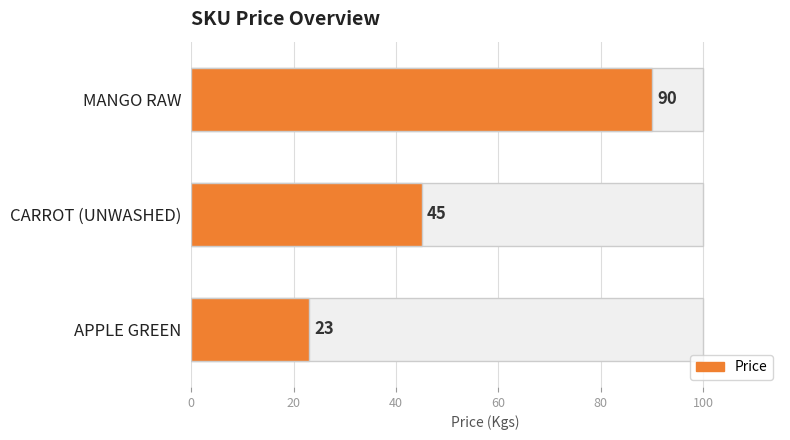

What is the difference between the second highest and minimum values?

22